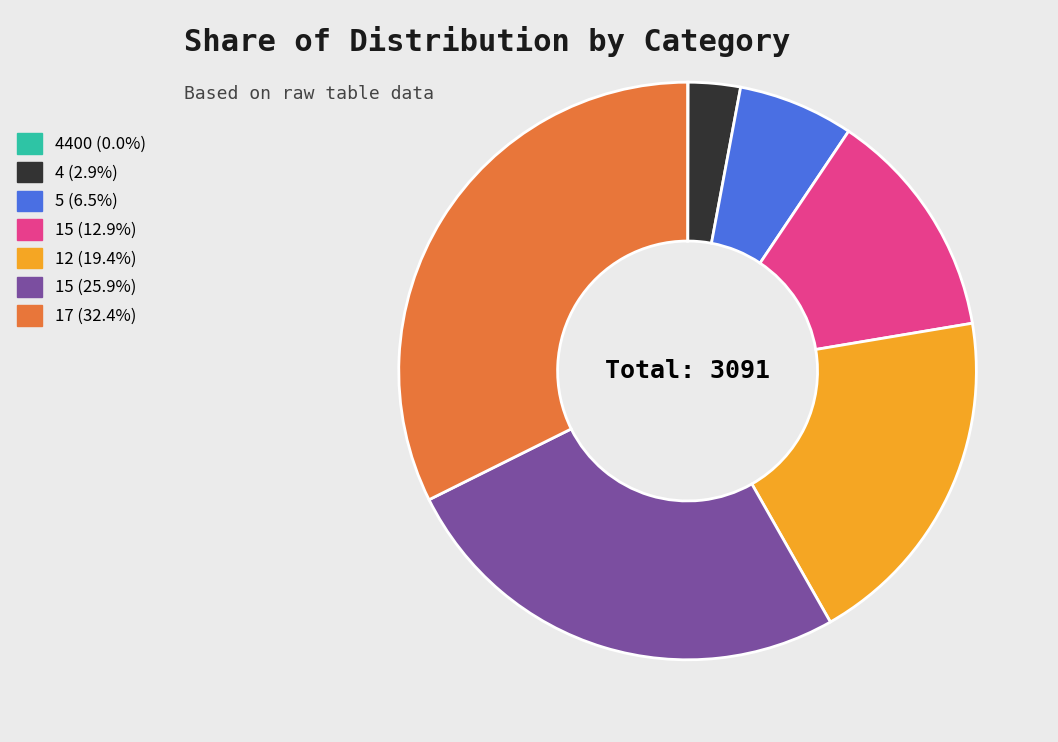

Is there any slice that represents more than half of the pie?

No